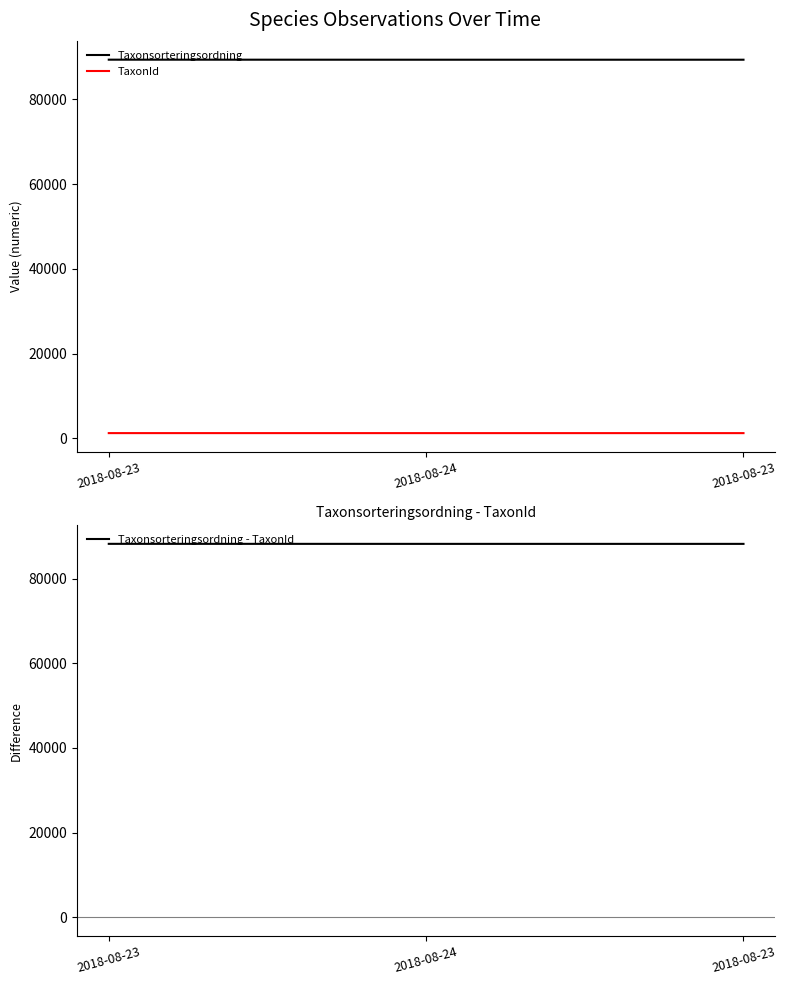

At how many categories does at least one series exceed 28393?

3